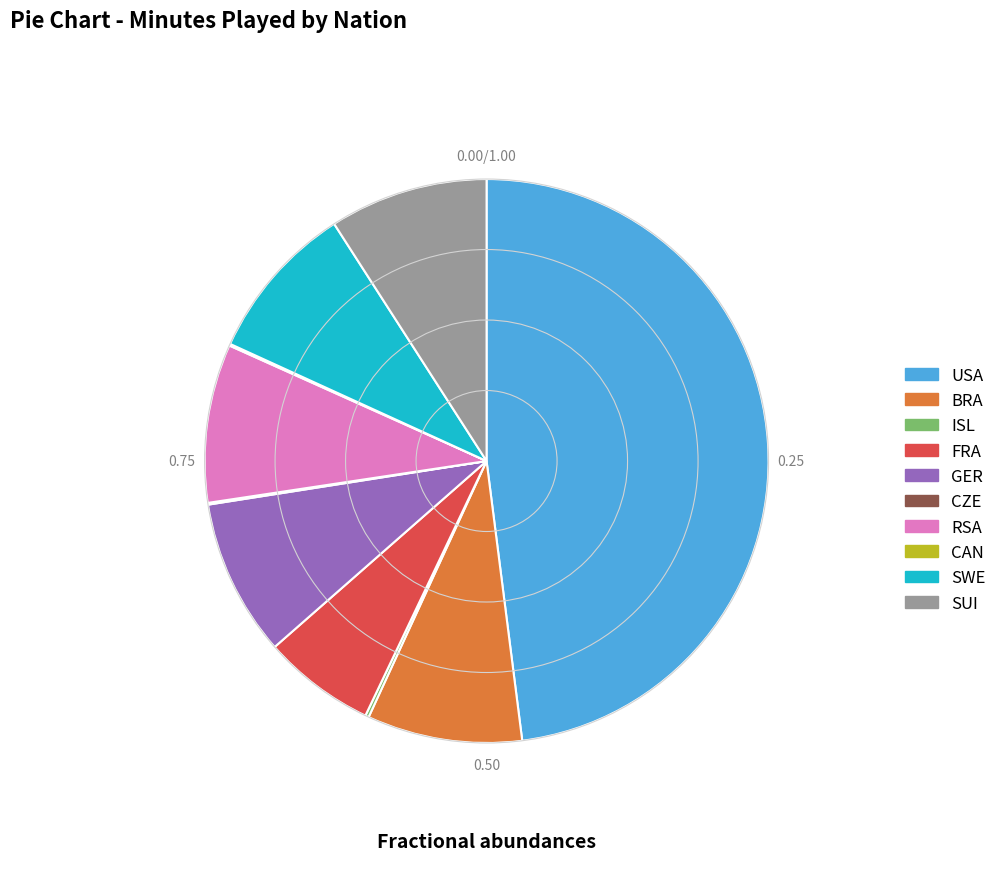

What is the ratio of the value at USA to the value at SUI?

5.3